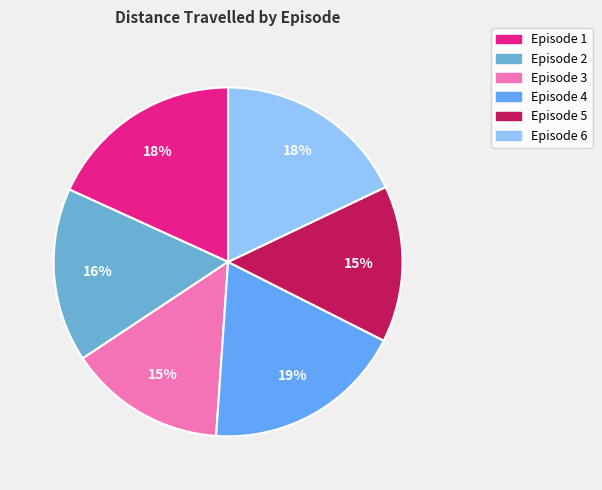

To the nearest percent, what is the average slice percentage?

17%